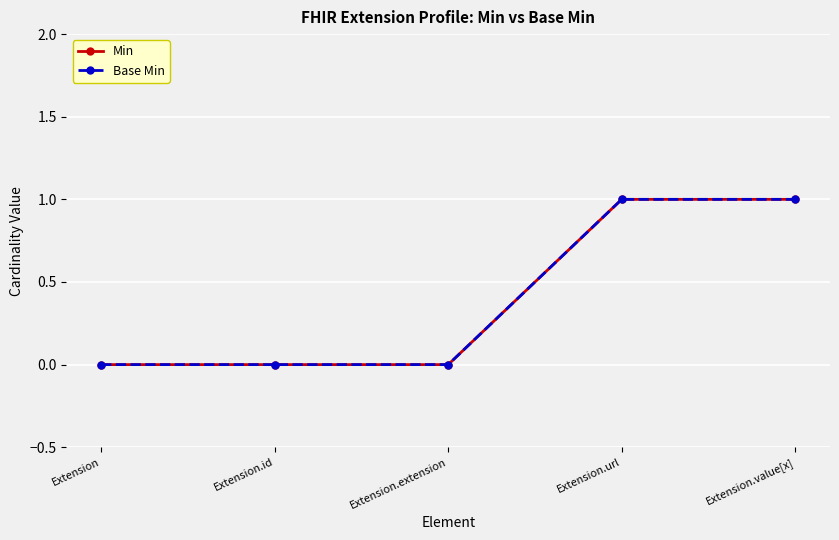

Does the chart have visible grid lines?

Yes